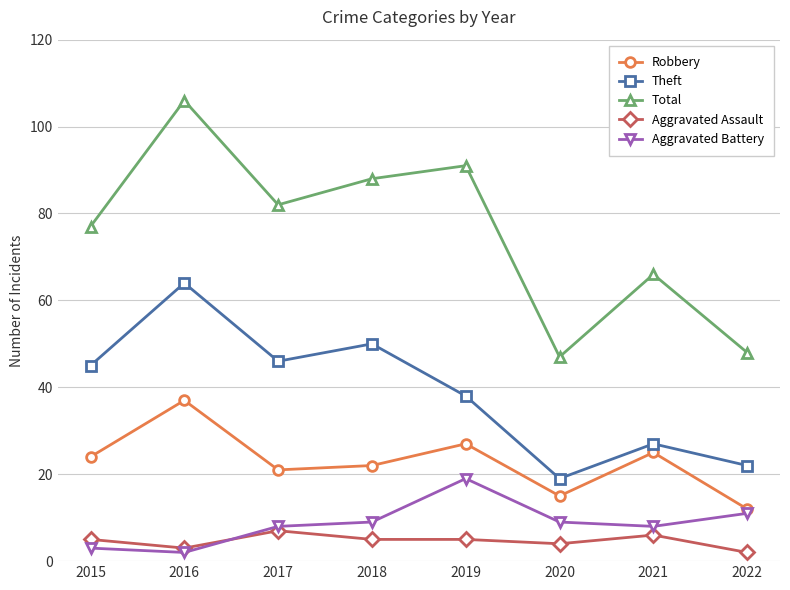

Reading left to right, extract all data points from this chart.

Robbery: 24	37	21	22	27	15	25	12
Theft: 45	64	46	50	38	19	27	22
Total: 77	106	82	88	91	47	66	48
Aggravated Assault: 5	3	7	5	5	4	6	2
Aggravated Battery: 3	2	8	9	19	9	8	11